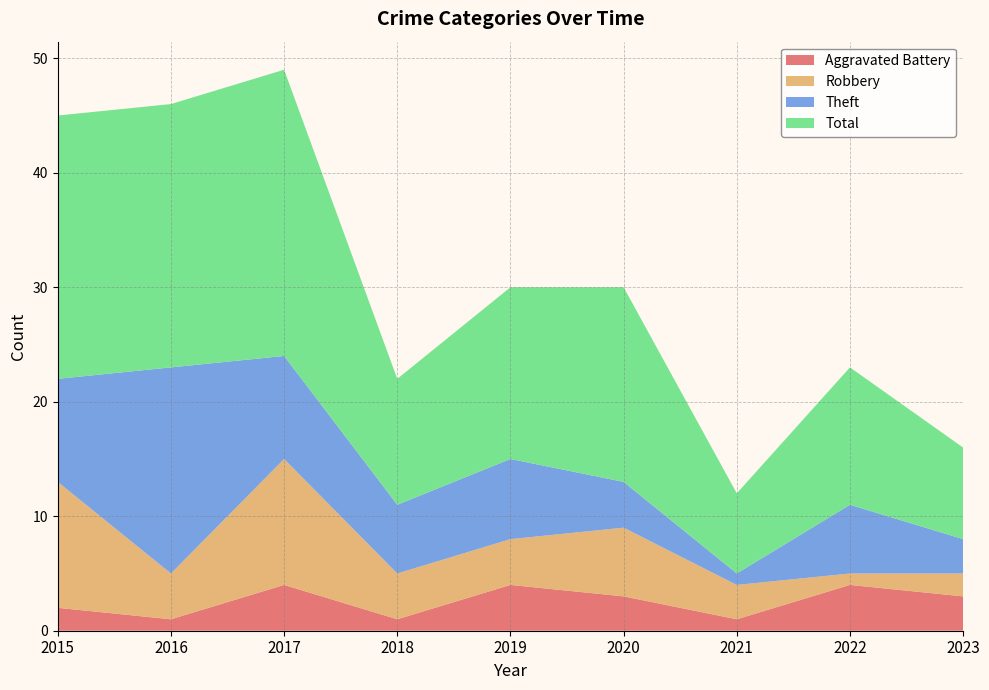

Reading left to right, list all the values displayed in this chart.

Aggravated Battery: 2	1	4	1	4	3	1	4	3
Robbery: 11	4	11	4	4	6	3	1	2
Theft: 9	18	9	6	7	4	1	6	3
Total: 23	23	25	11	15	17	7	12	8